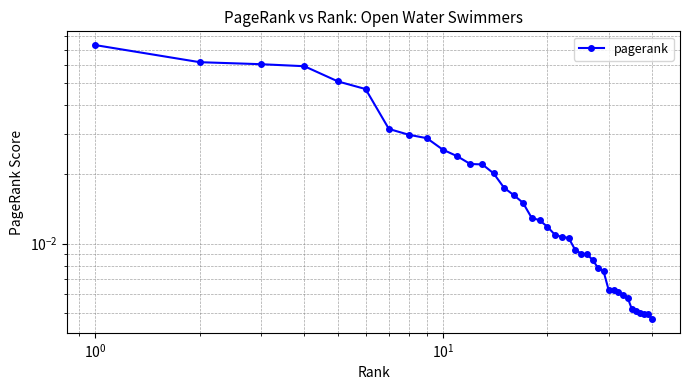

What is the difference between the maximum and minimum values?

0.1